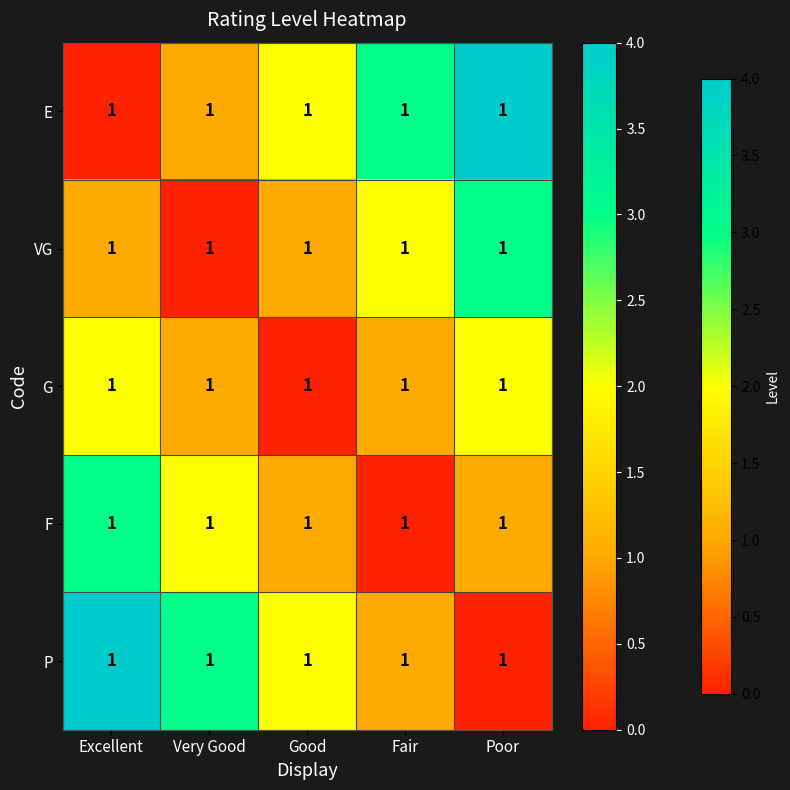

What is the spread (max minus min) of values at Good?

2